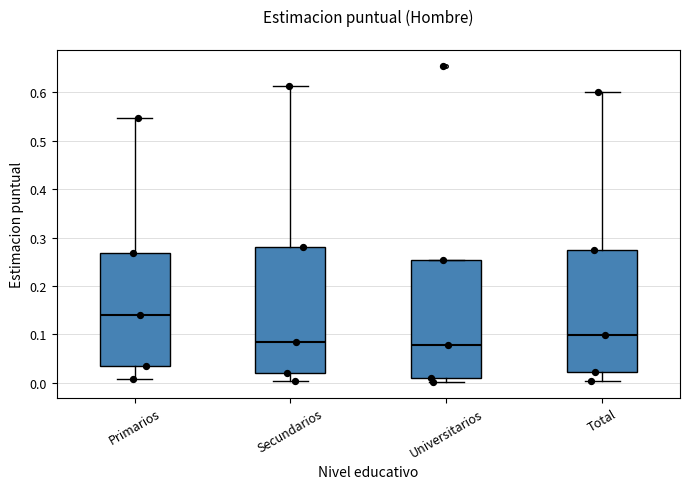

Comparing the boxes themselves (not the whiskers), which one is the tallest?

Secundarios